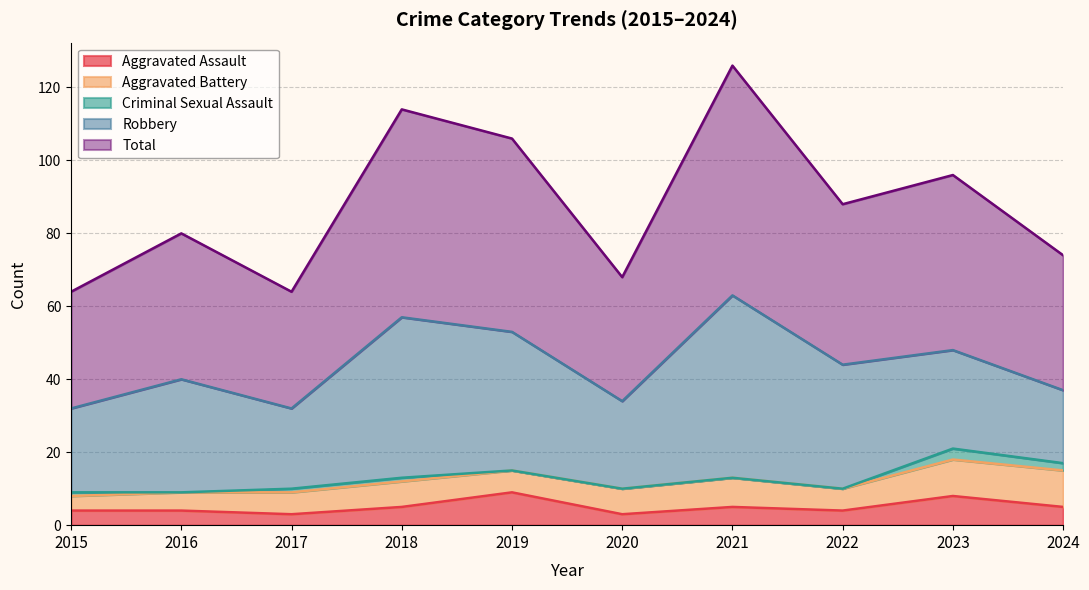

What is the lowest value of the Aggravated Assault series?

3